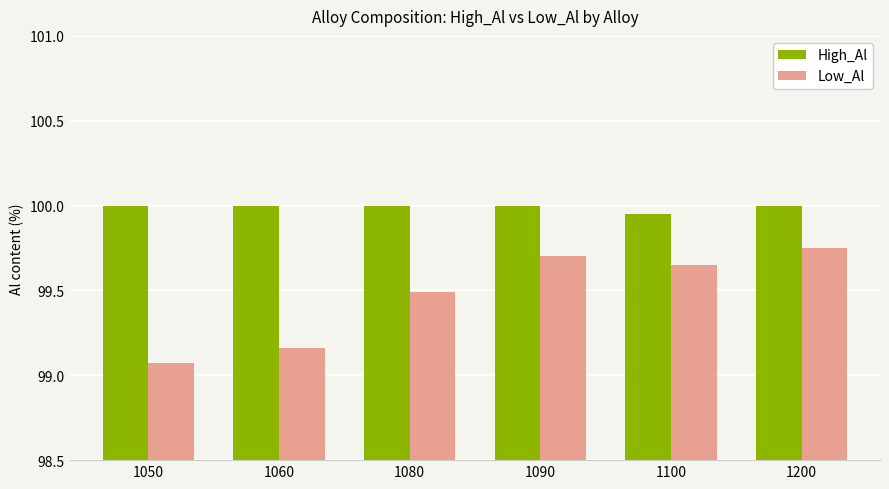

Between 1050 and 1060, which series saw the biggest shift?

Low_Al